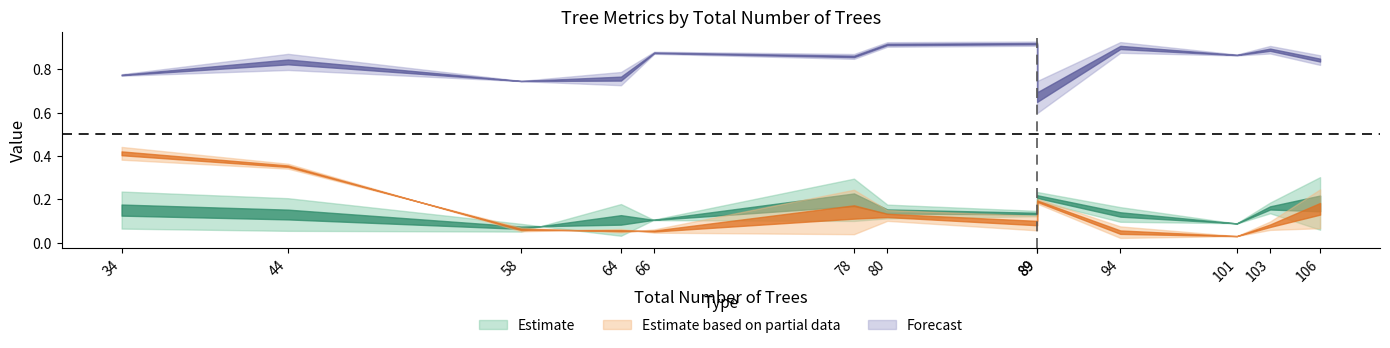

At which category is the sum across all series the highest?

34